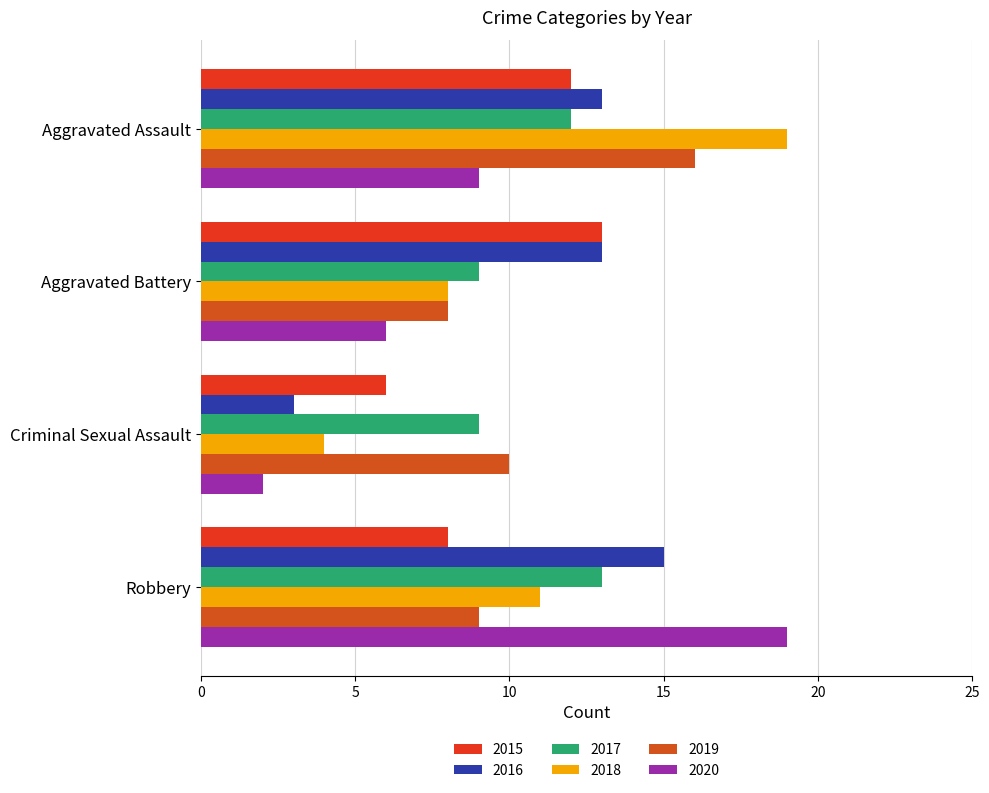

Count the number of categories in the chart.

4